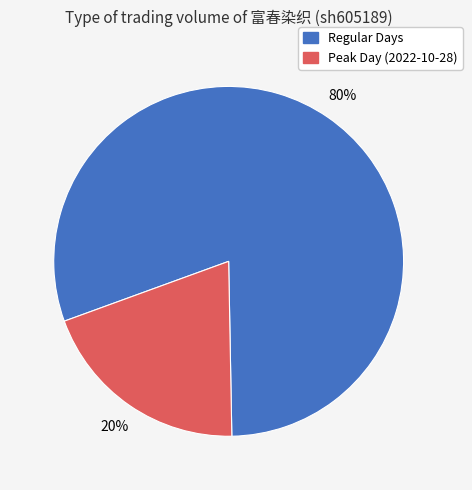

How many slices are in this pie chart?

2